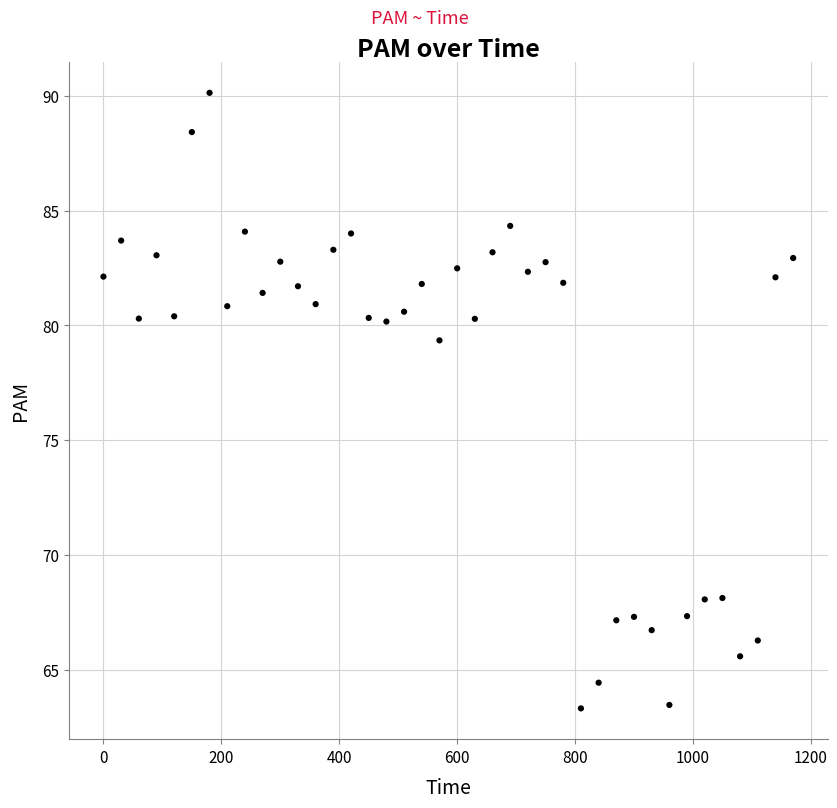

What is the range of Y values (max minus min)?

26.8